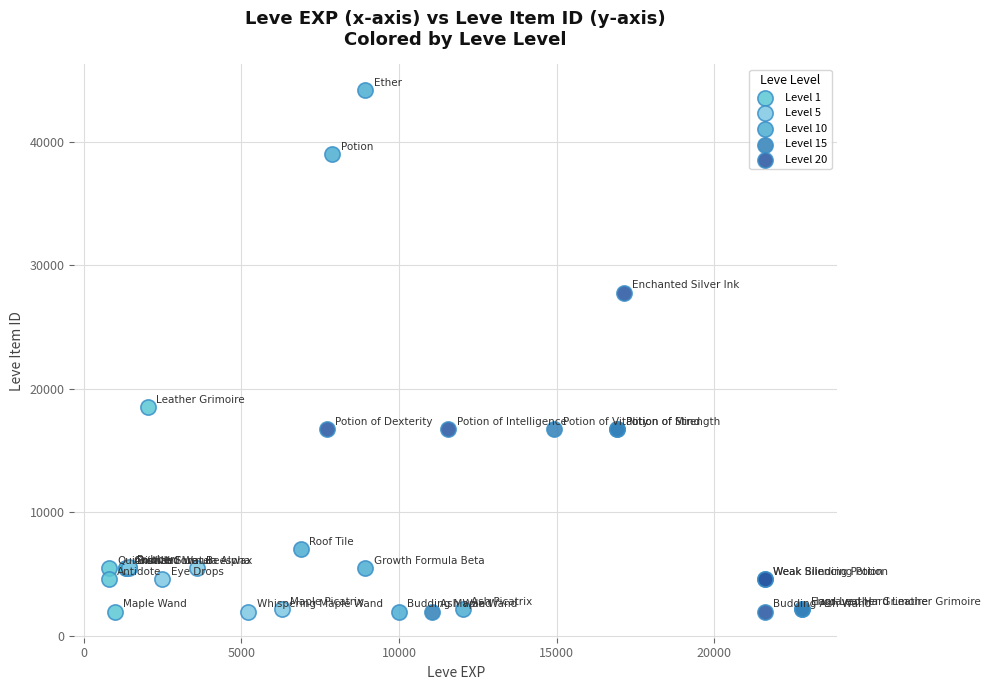

Which series reaches the maximum Y coordinate?

Level 10